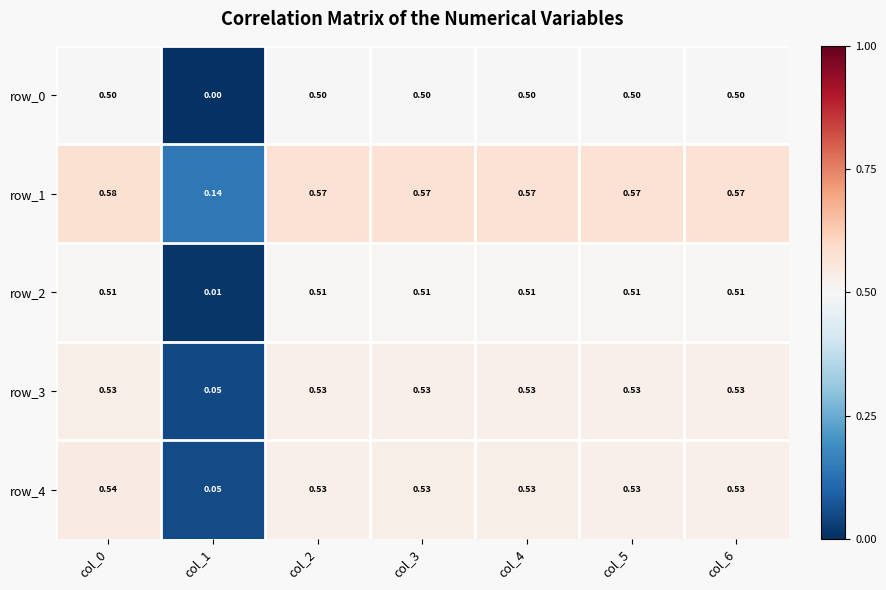

Is the value of row_4 at col_6 greater than the value of row_2 at col_3?

Yes